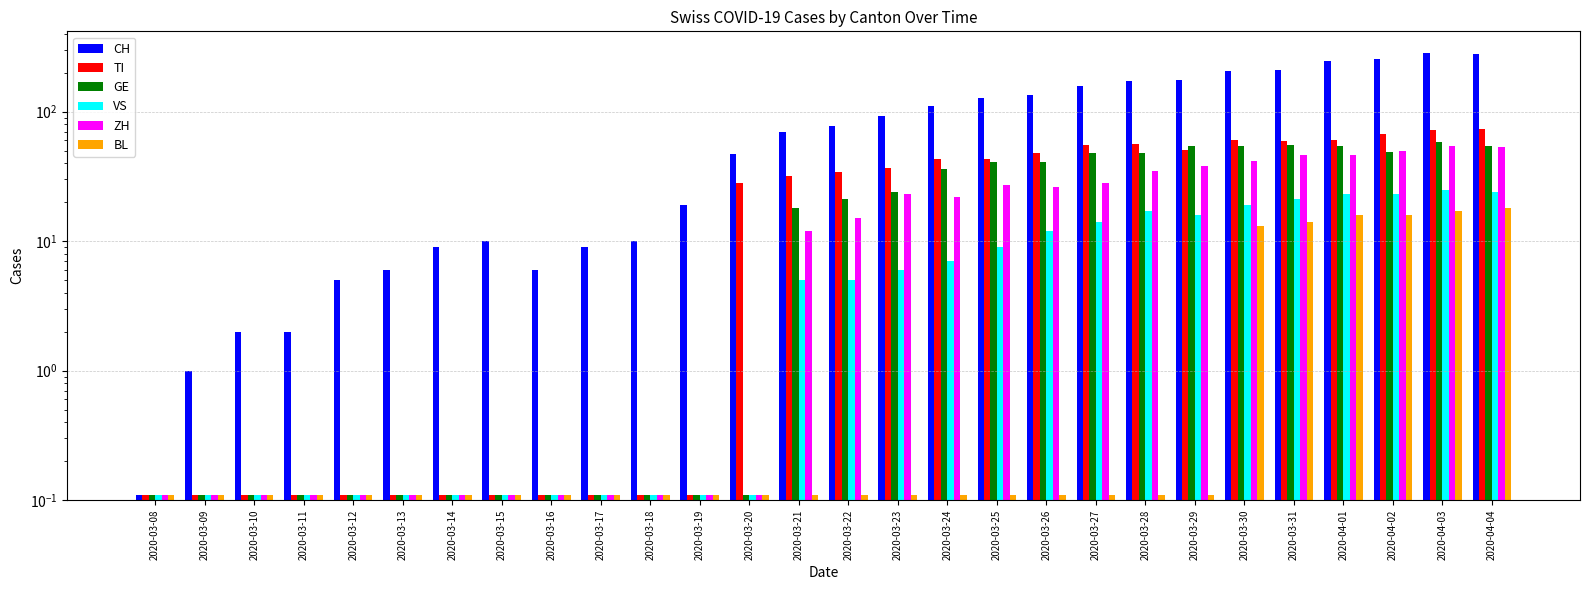

What is the highest value of the VS series?

25.0